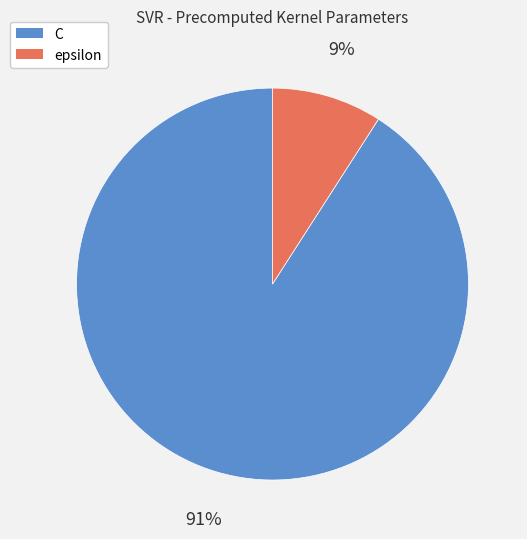

Does epsilon represent more than half of the total?

No